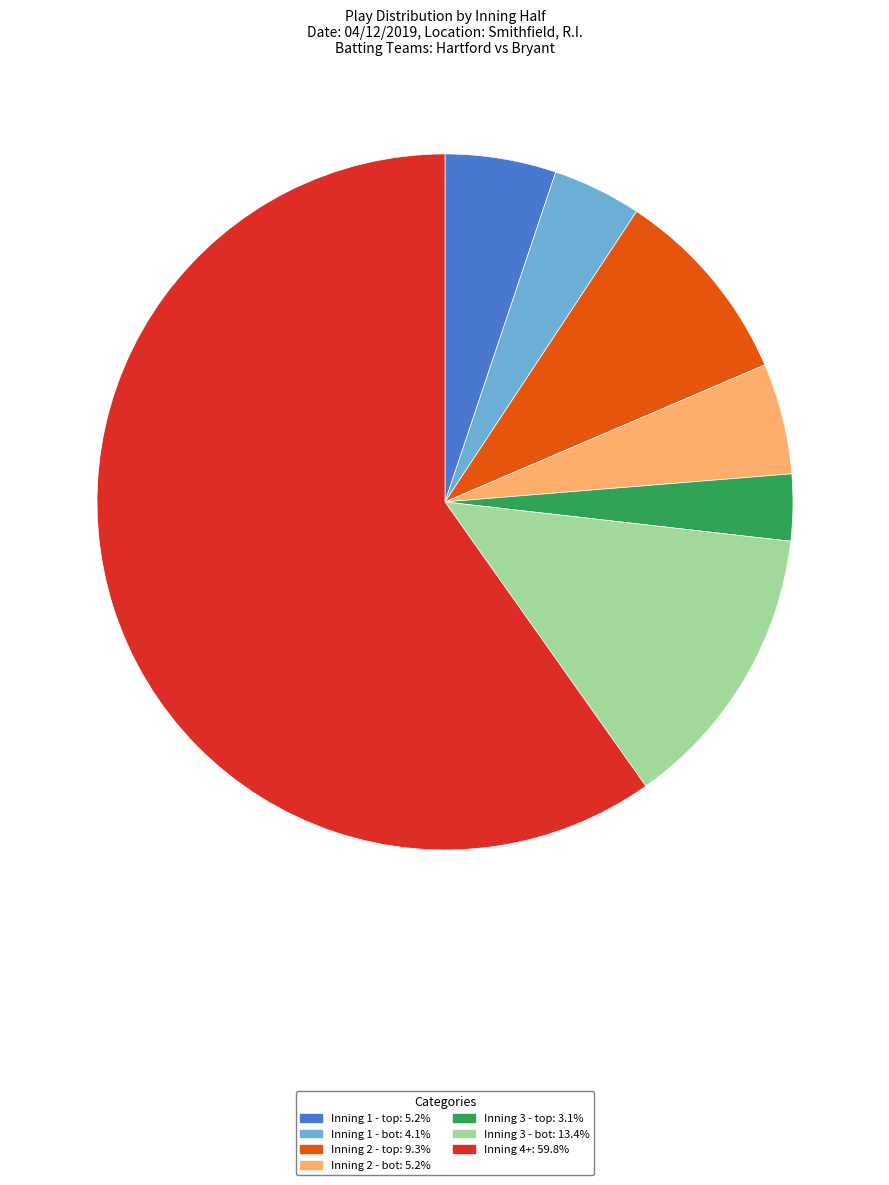

What is the ratio of the value at Inning 4+ to the value at Inning 1 - bot?

14.5